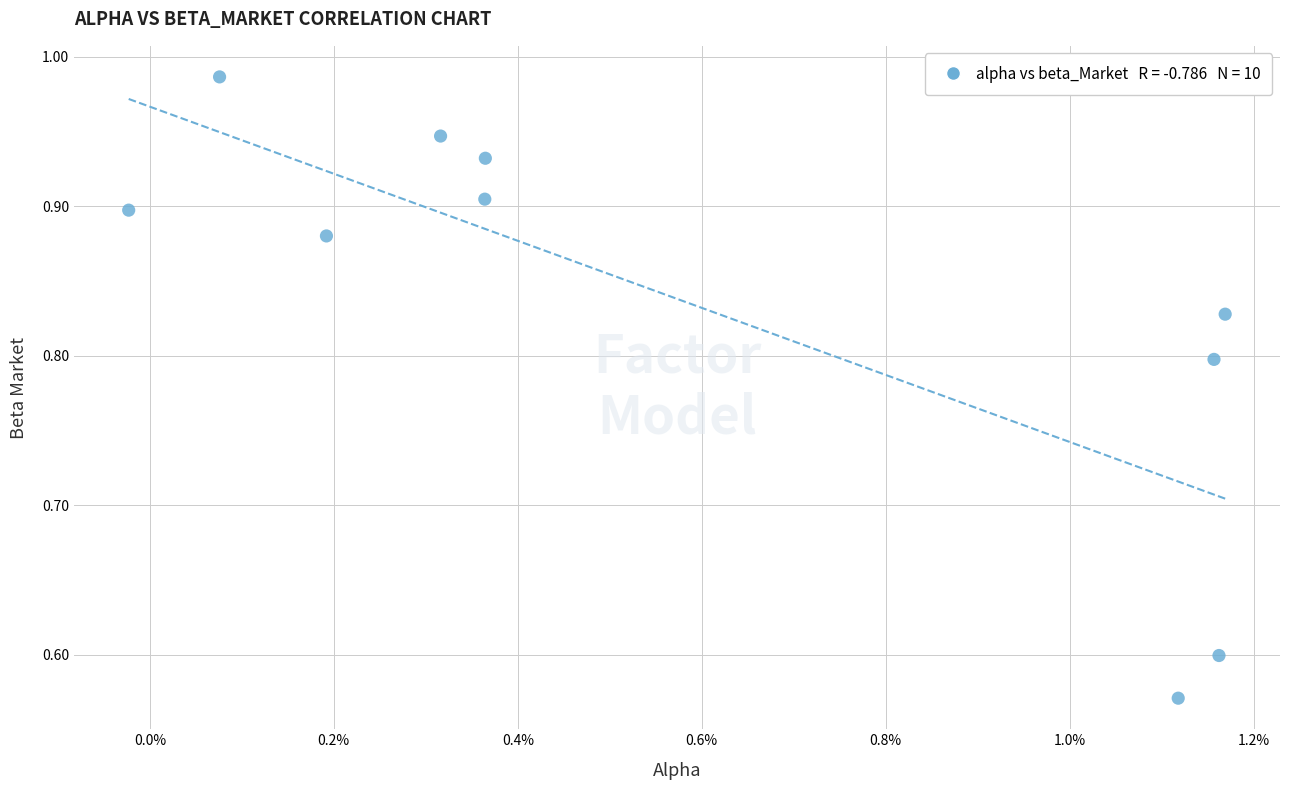

What is the range of Y values (max minus min)?

0.4